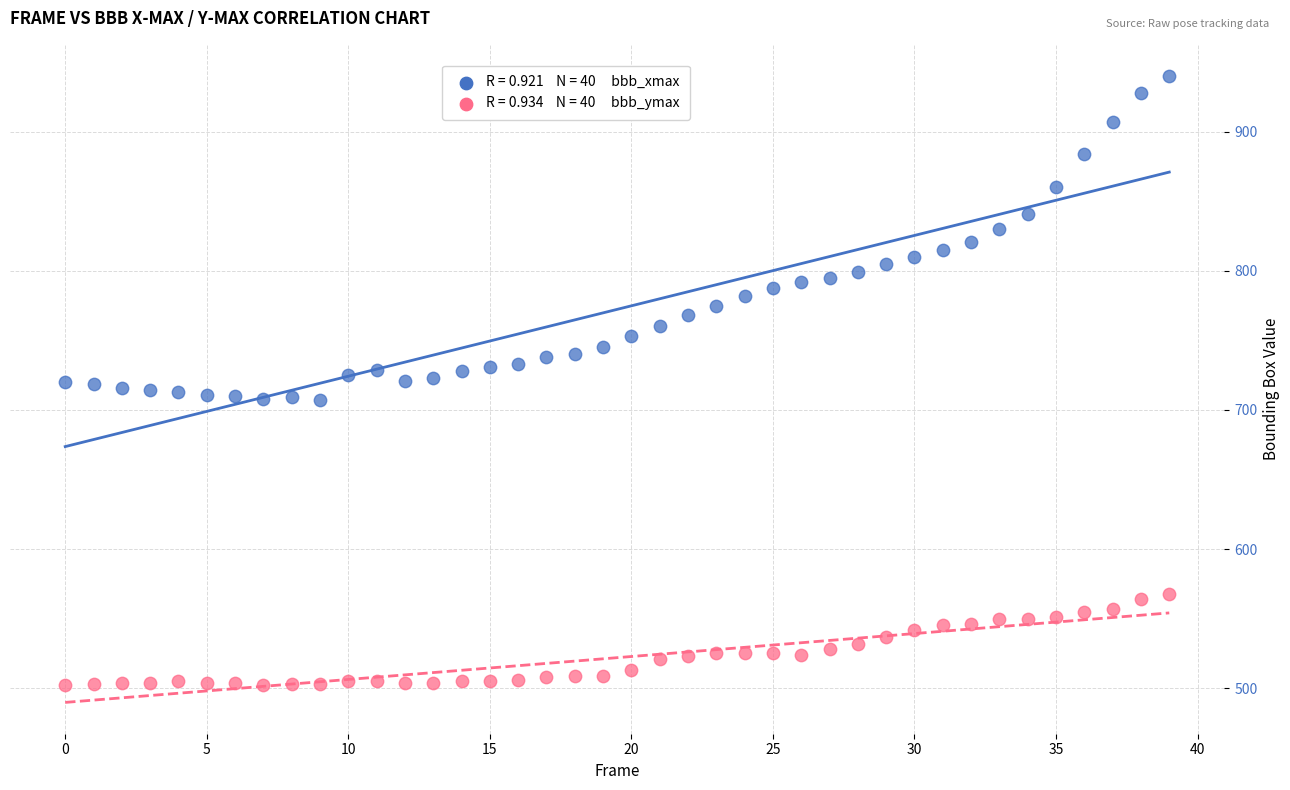

Count the number of points in this scatter plot.

80